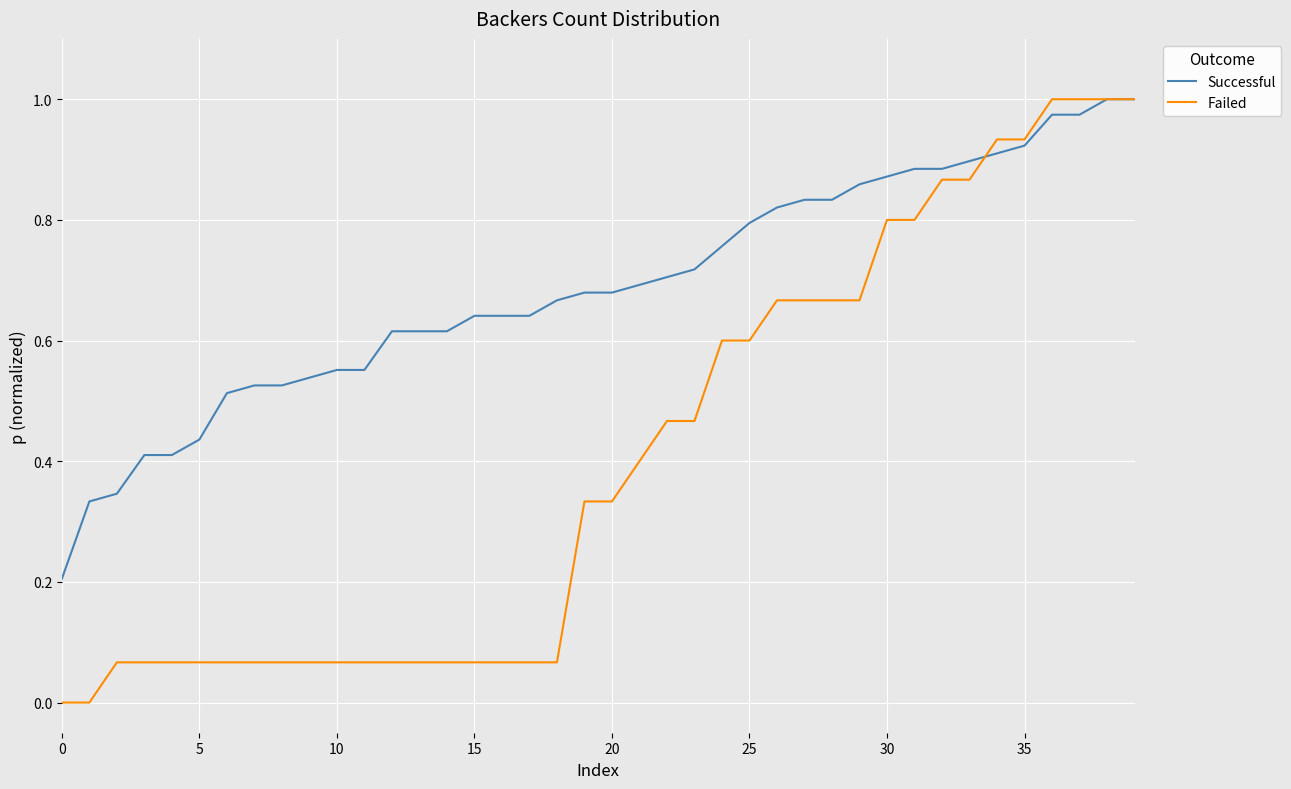

Which series has the largest total across all categories?

Successful